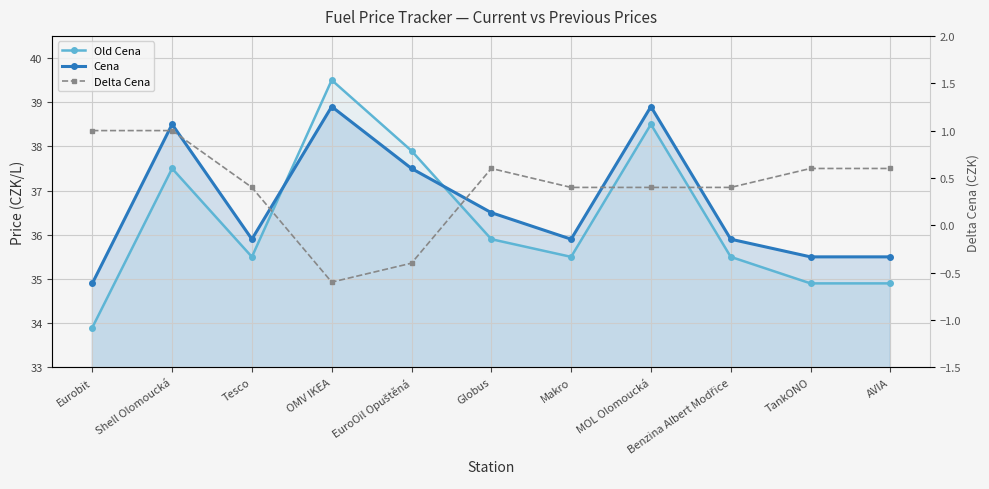

Between Globus and Benzina Albert Modřice, which series saw the biggest shift?

Cena